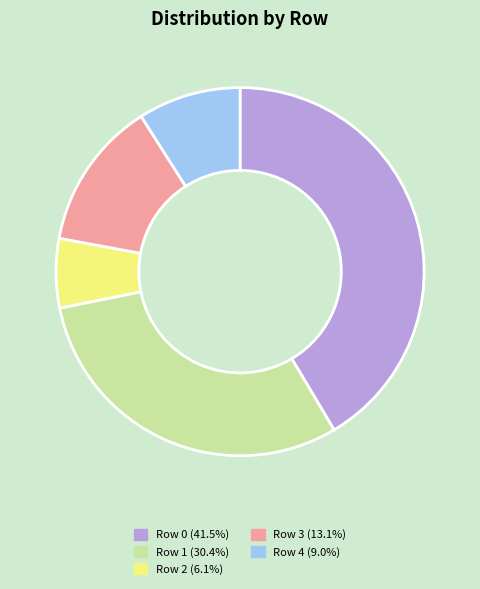

Does any single category account for the majority?

No